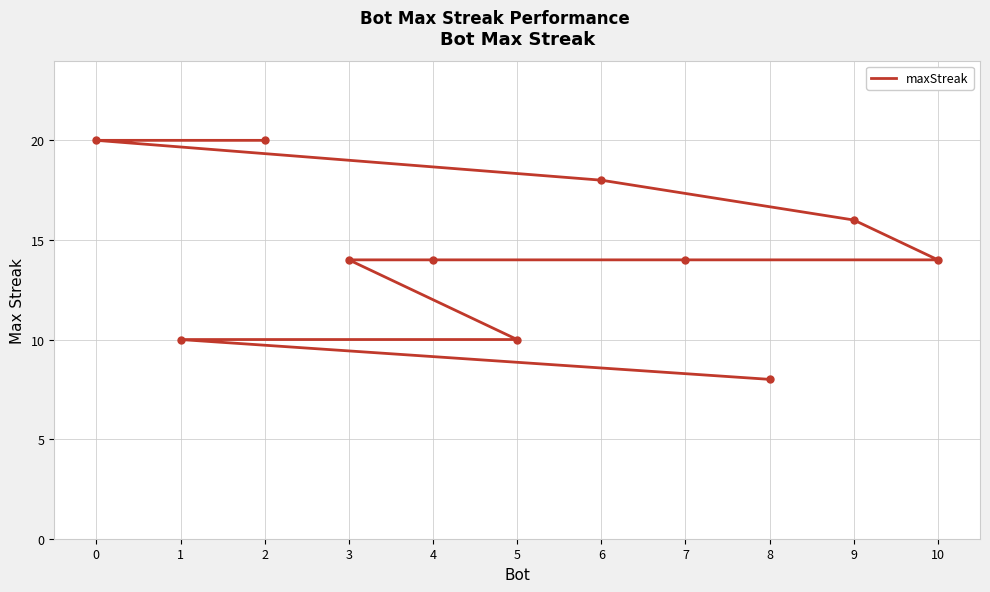

Is it true that the value at 6 is 18?

True